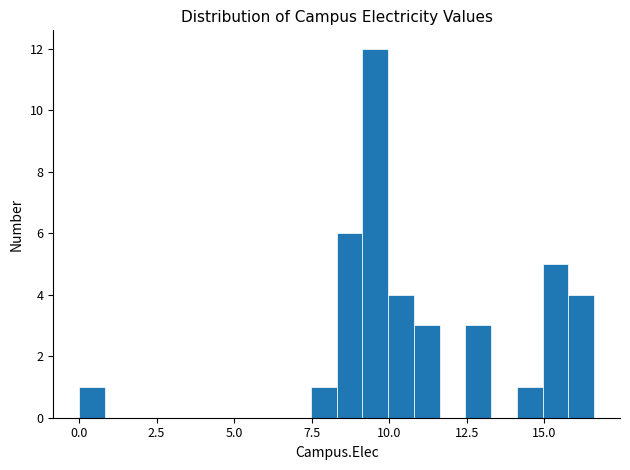

Read against the x-axis, roughly where is the centre of the tallest bar?

9.5